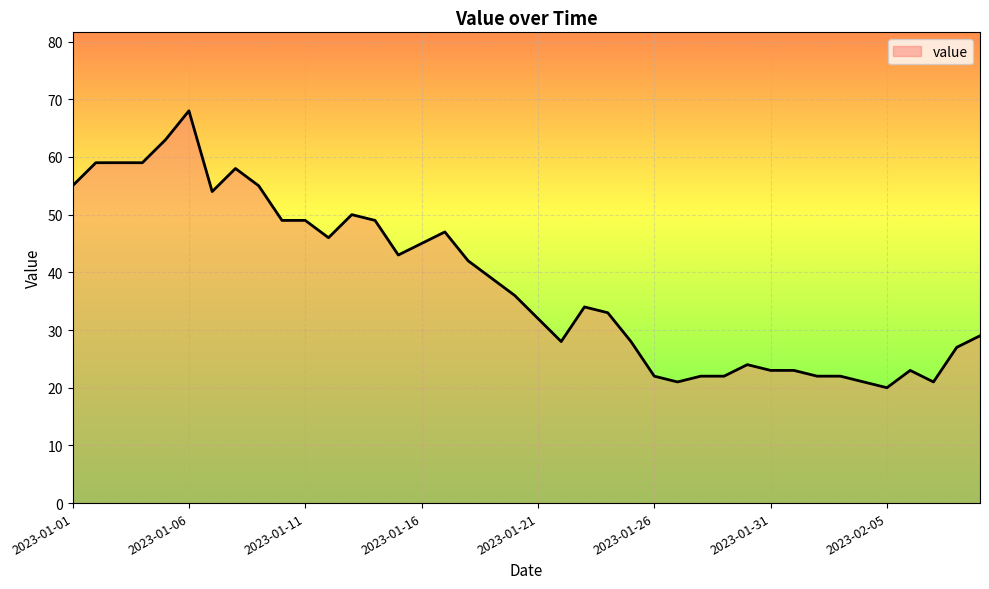

What is the minimum value shown in the chart?

20